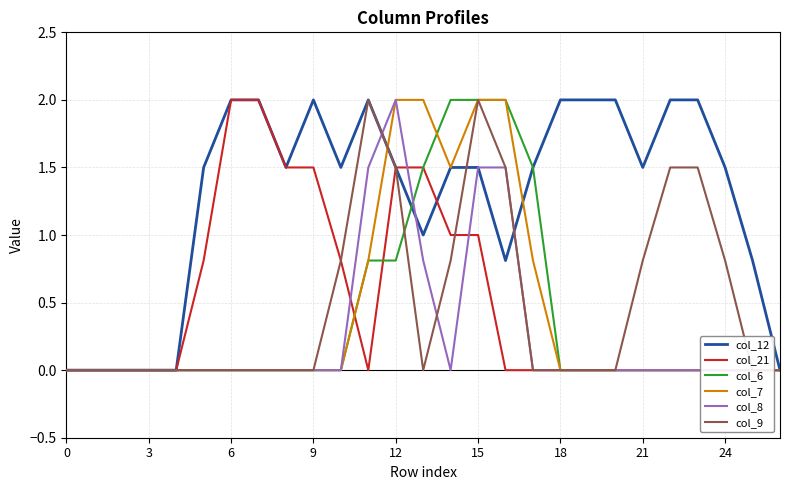

How many lines are shown in the chart?

6